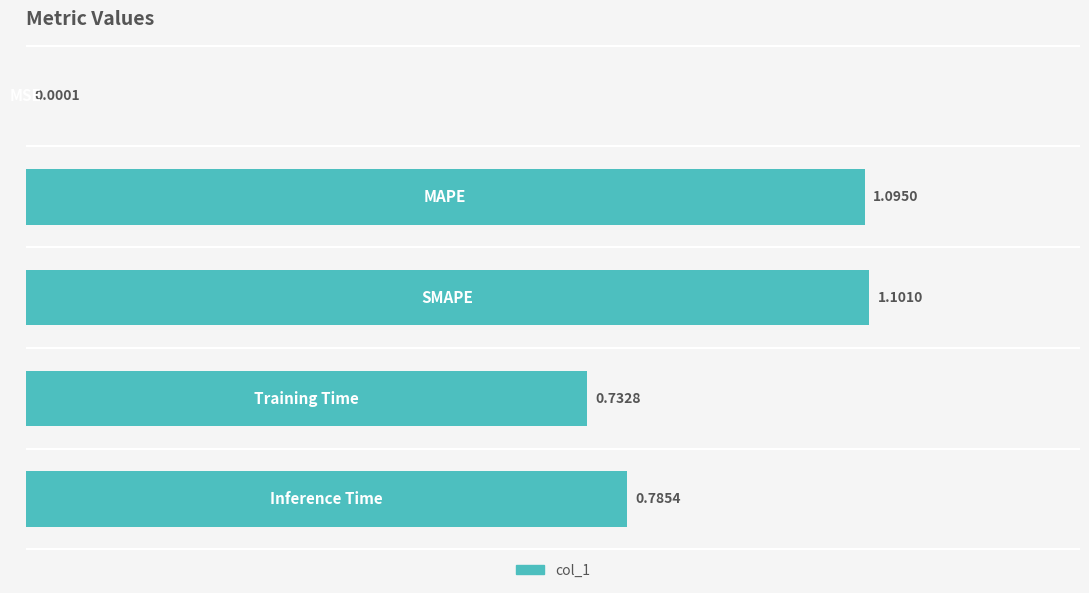

What is the sum of all values?

3.7